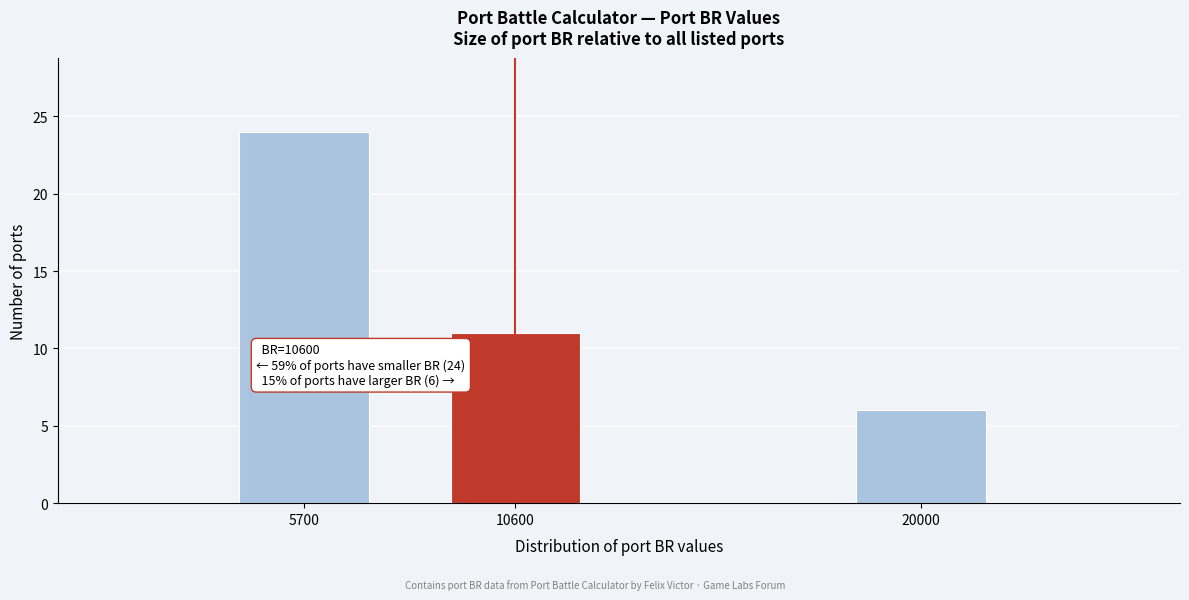

Reading left to right, list all the values displayed in this chart.

5700=24	10600=11	20000=6